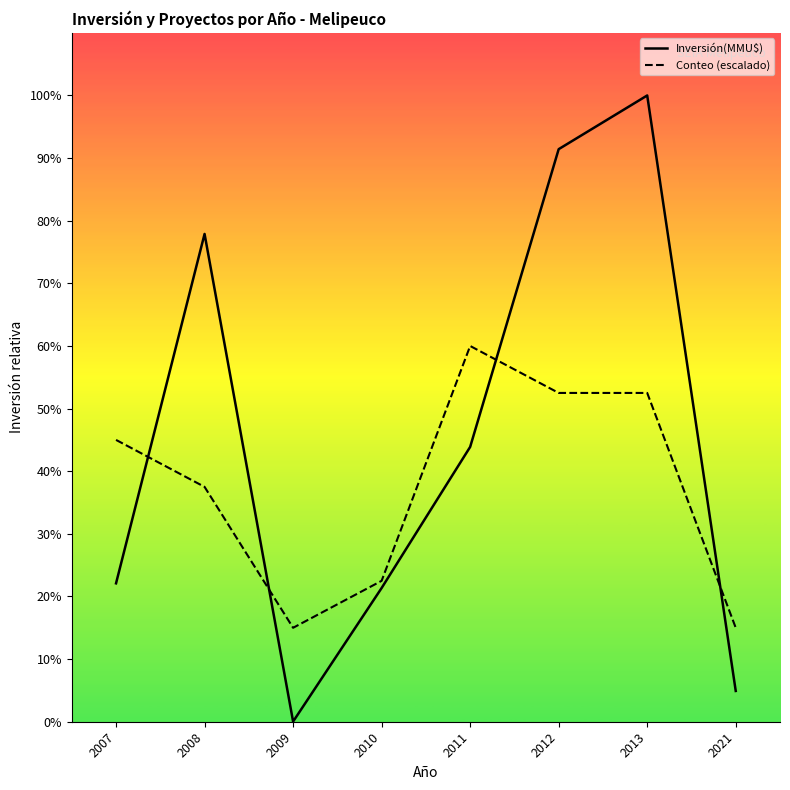

Is this an area chart (filled region under the line)?

Yes